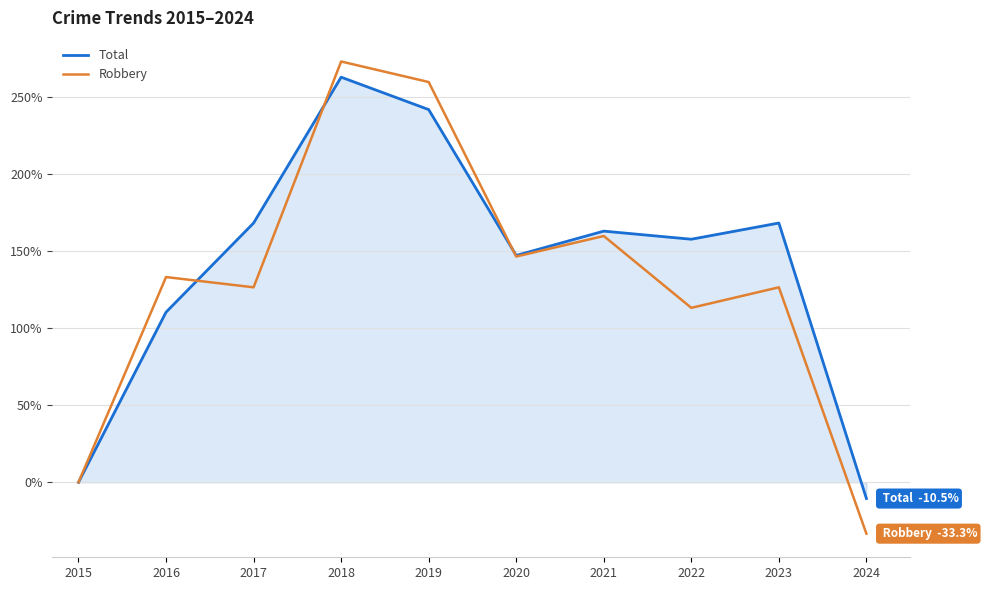

After their last crossing, which series has the higher values: Total or Robbery?

Total